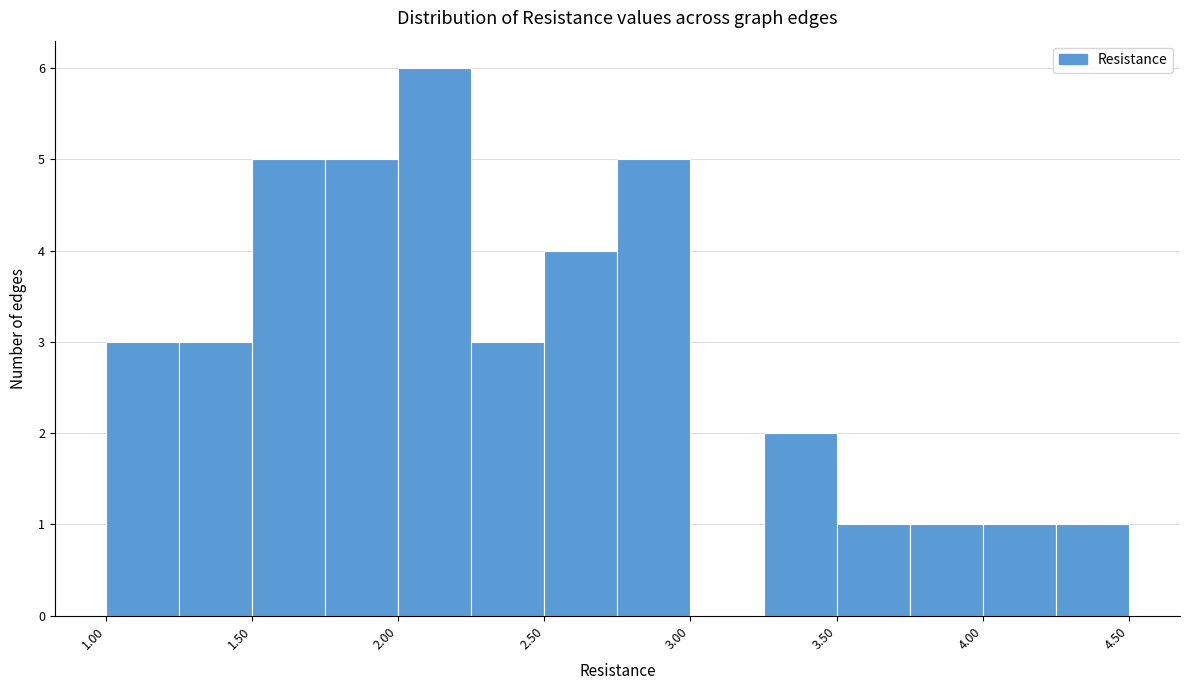

Over which range of the x-axis is the bar tallest?

2.00 to 2.25